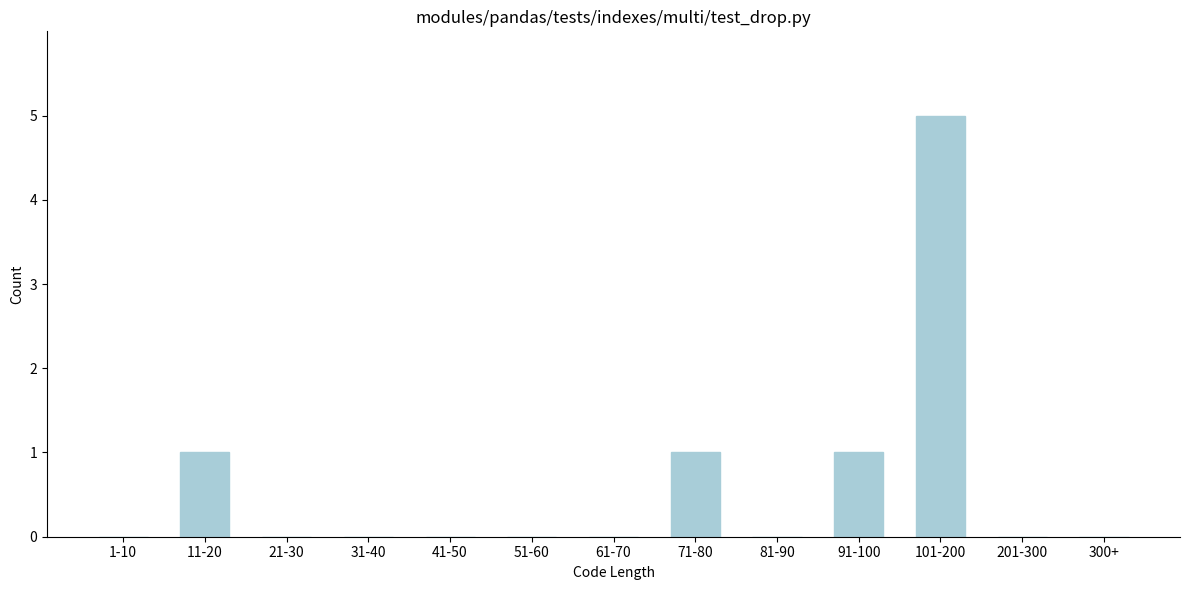

Reading right to left, transcribe all the data shown in this chart.

300+=0	201-300=0	101-200=5	91-100=1	81-90=0	71-80=1	61-70=0	51-60=0	41-50=0	31-40=0	21-30=0	11-20=1	1-10=0